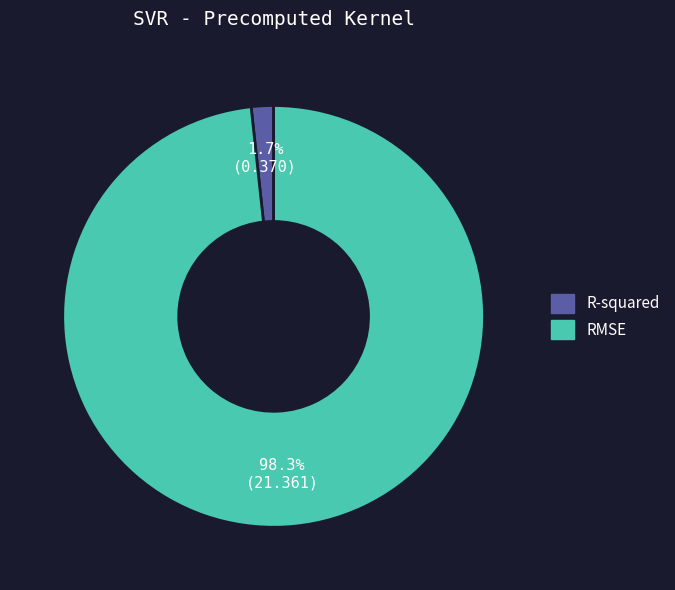

Is there any slice that represents more than half of the pie?

Yes